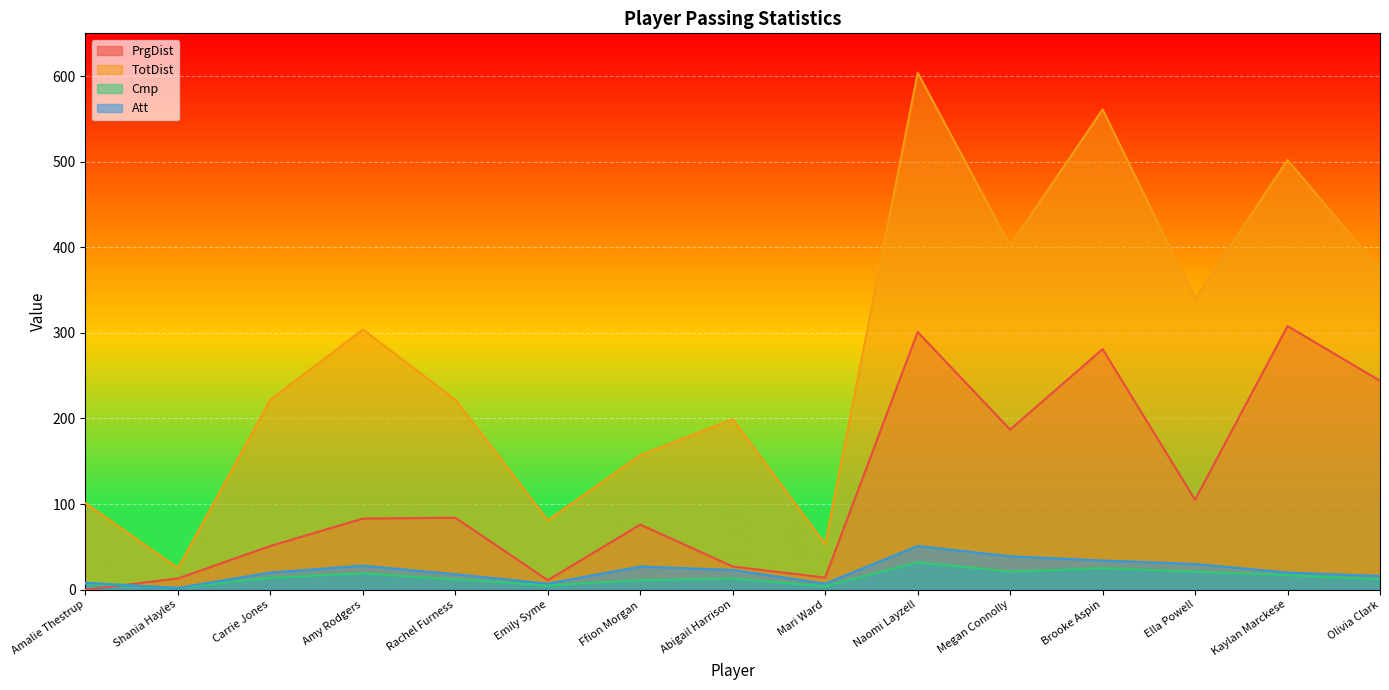

How many distinct data groups are displayed?

4